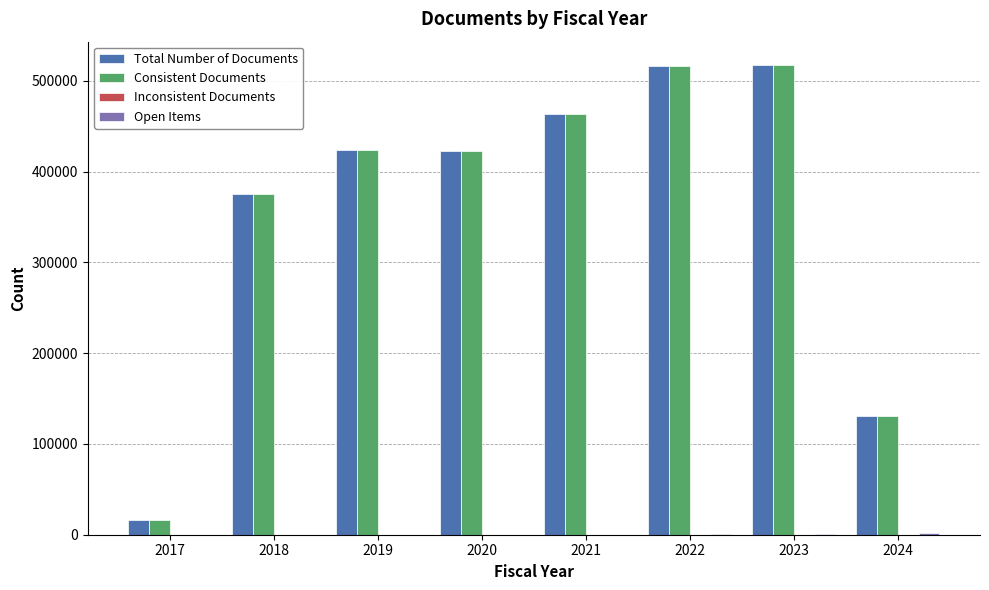

What is the maximum value shown in the chart?

517254